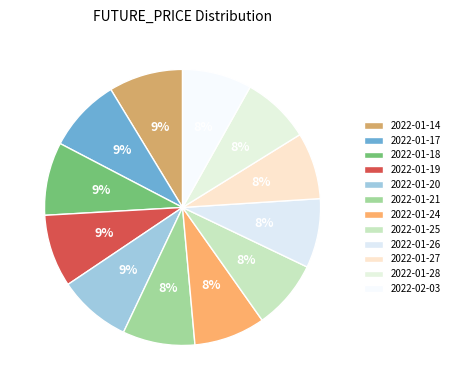

To the nearest percent, what percentage of the pie is 2022-01-14?

9%